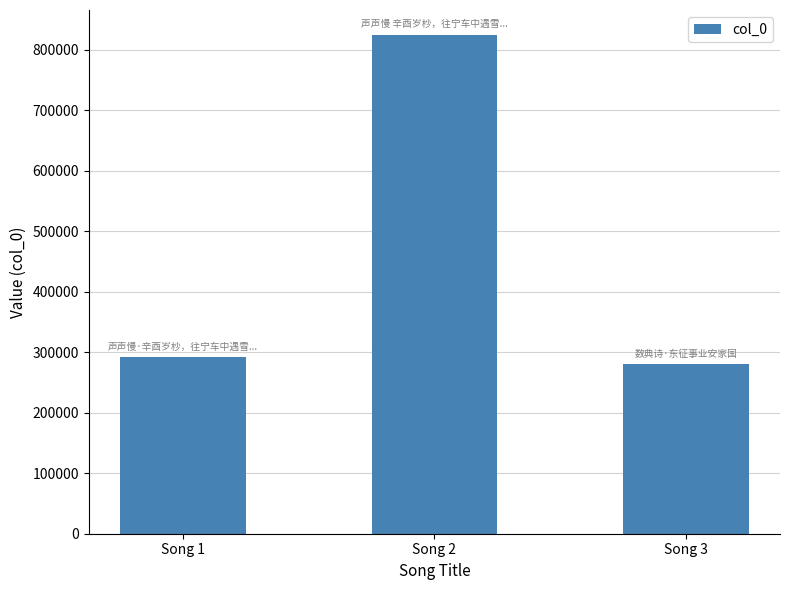

What is the value of the 3rd bar from the left?

280169